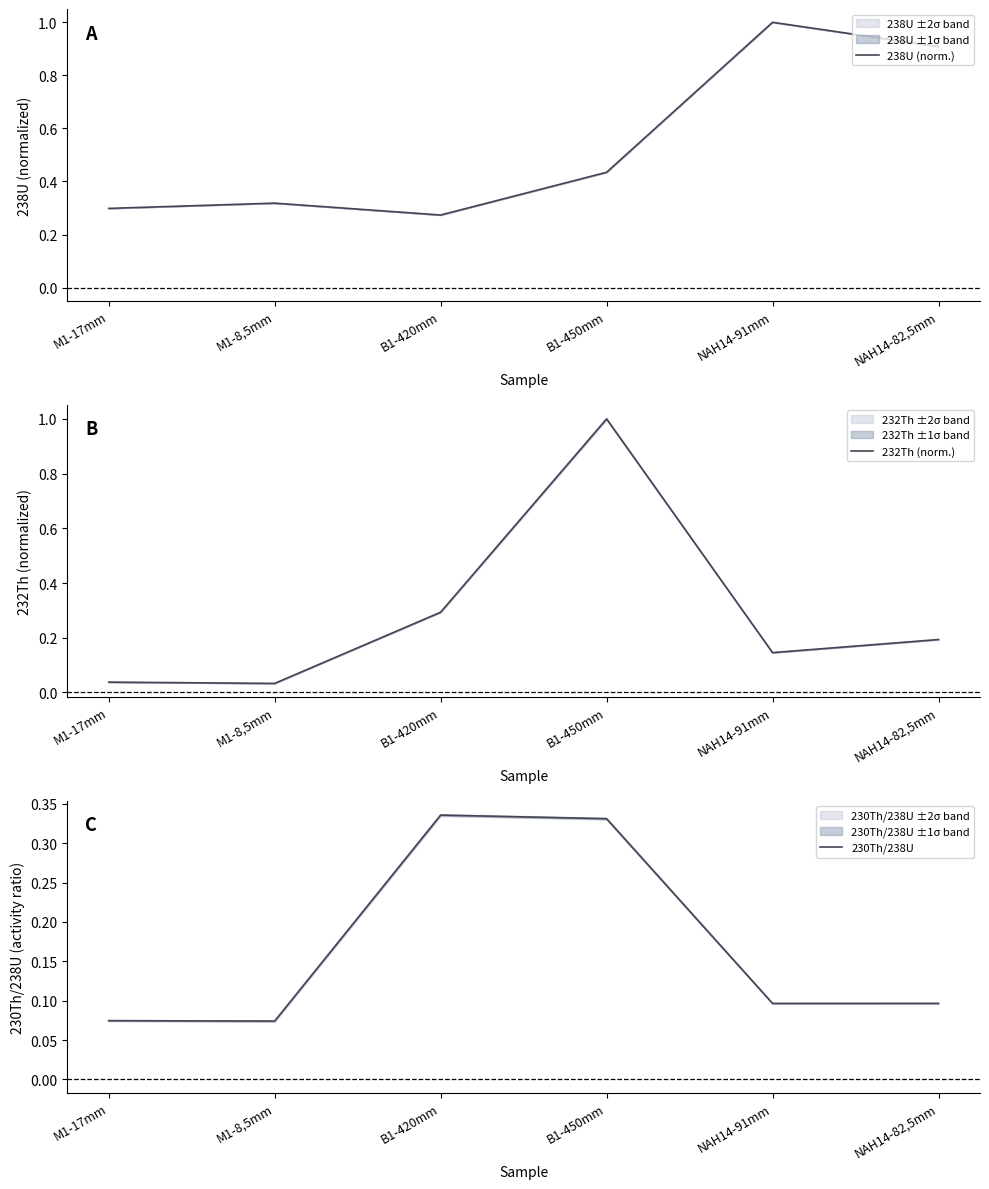

What are all the series names shown in the legend?

238U (norm.), 232Th (norm.), 230Th/238U